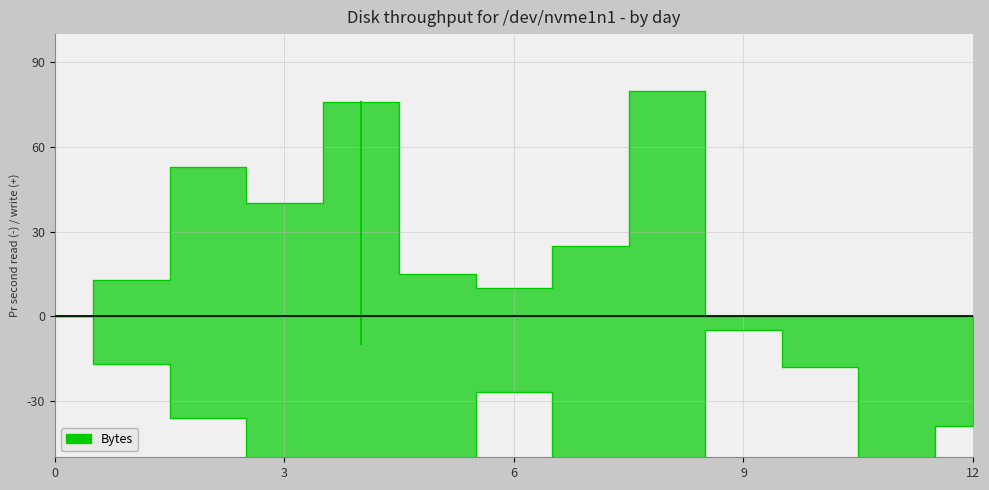

Which has a higher value, 3 or 0?

3